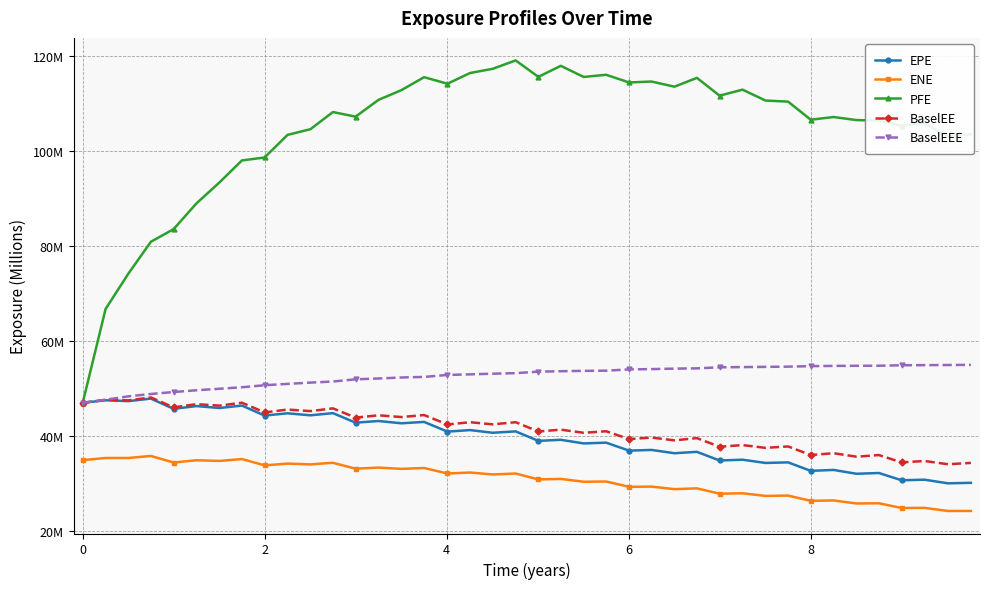

What is the sum of all BaselEEE values?

2102.8